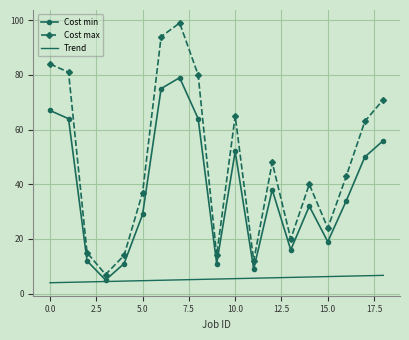

True or false: Cost max has more than 0 points higher than both neighbors.

True